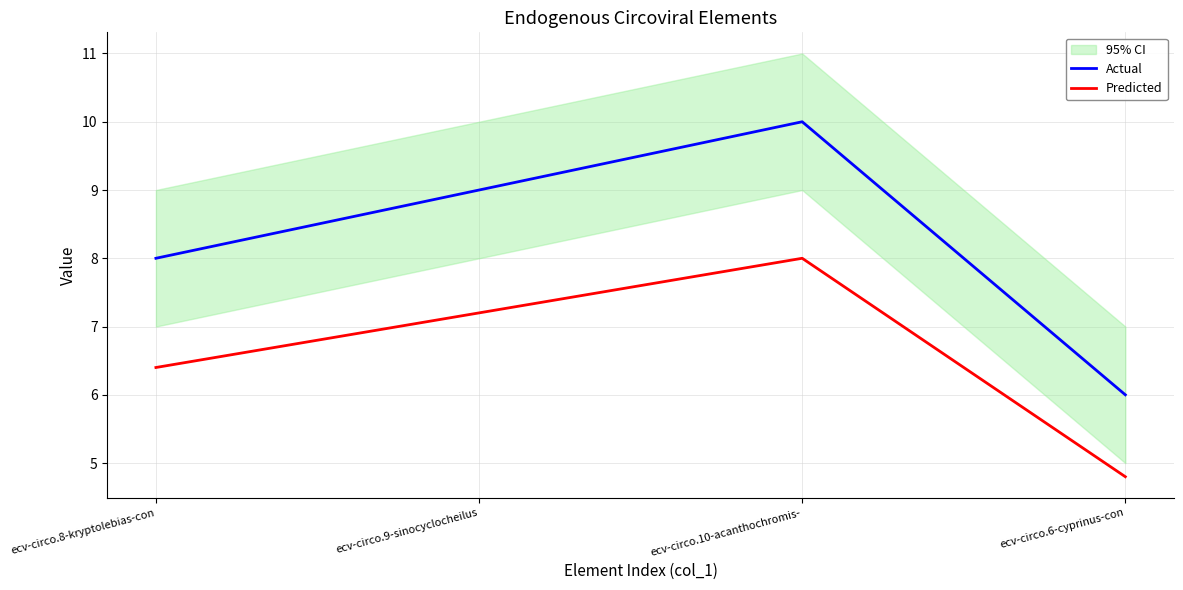

The value of Actual at ecv-circo.6-cyprinus-con is 6.0. True or false?

True